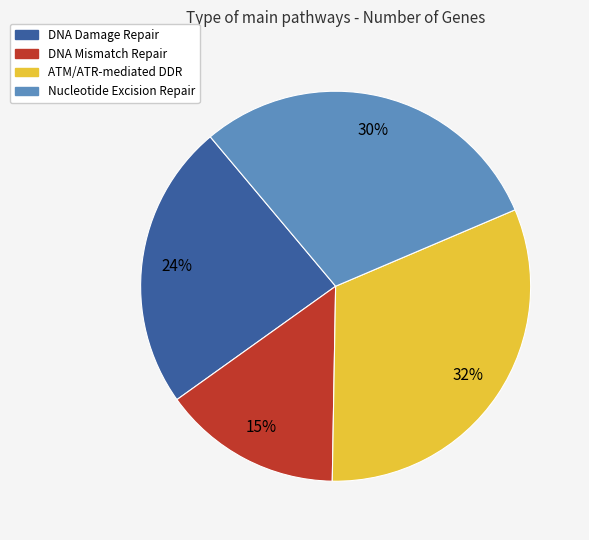

Which slice is the smallest?

DNA Mismatch Repair